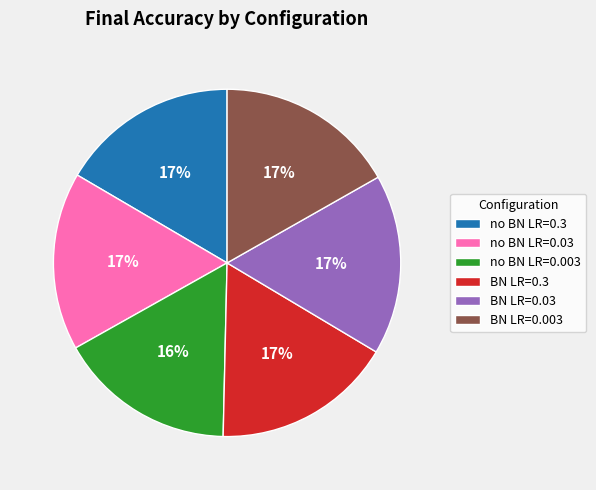

Is the sum of no BN LR=0.003 and BN LR=0.003 greater than half?

No